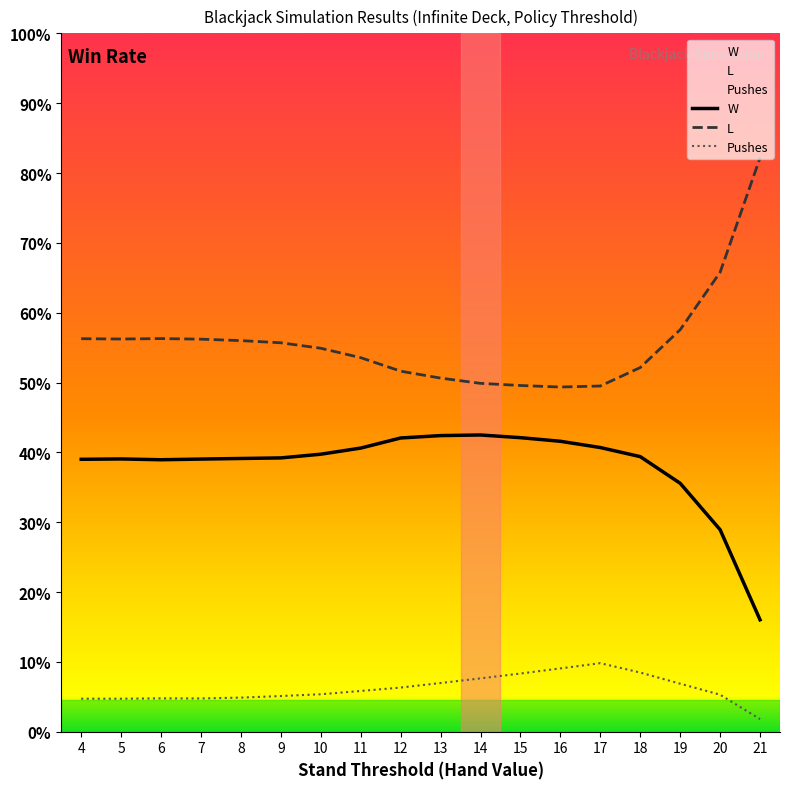

Does the chart display data point markers on the line(s)?

No